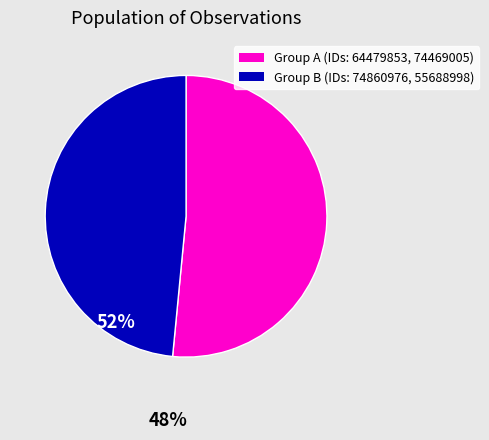

Is there a majority slice in this chart?

Yes